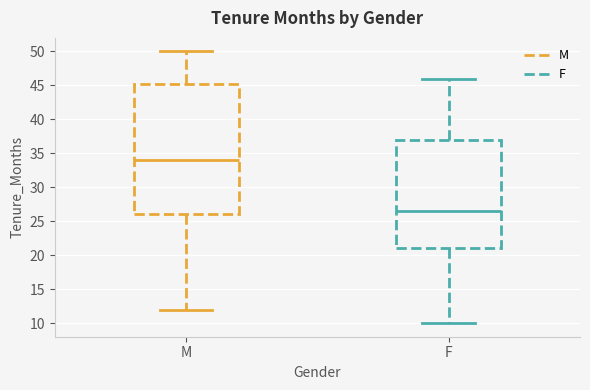

Reading left to right, read every box against the y-axis: the position of its median line, the range the box covers, and the ends of its whiskers. The values are not printed on the chart, so give them approximately, as read against the axis.

M: median 34.0, box 26.0 to 45.5, whiskers 12.0 to 50.0
F: median 26.5, box 21.0 to 37.0, whiskers 10.0 to 46.0